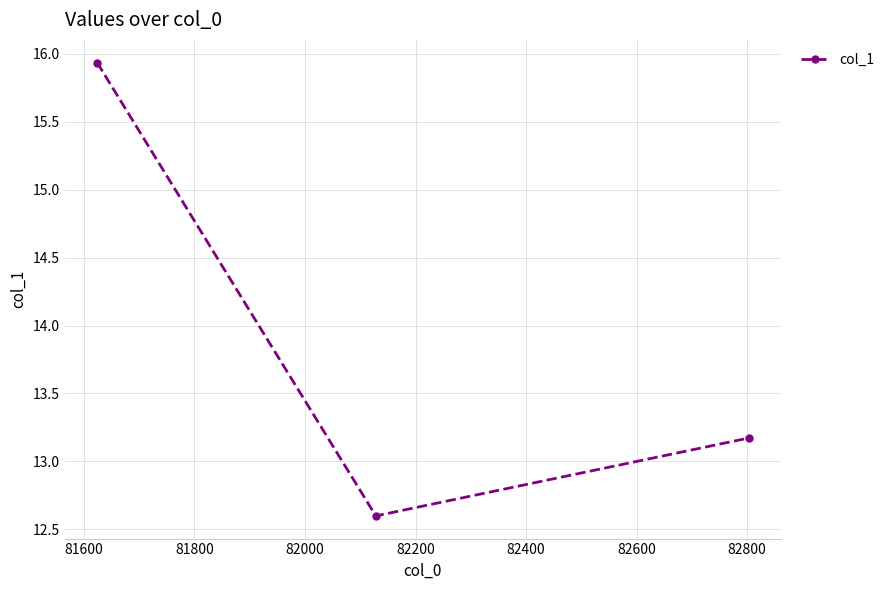

What is the difference between the maximum and minimum values?

3.3